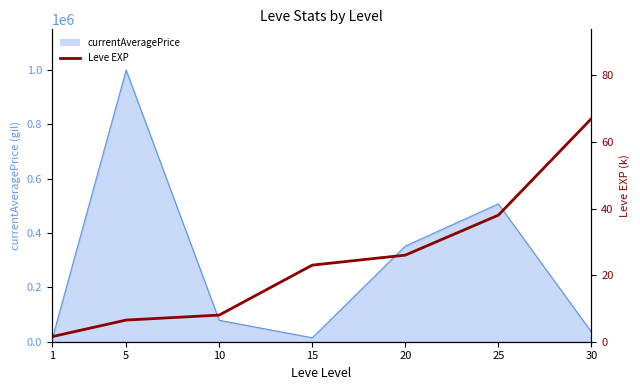

At which category does the chart reach its minimum across all series?

1